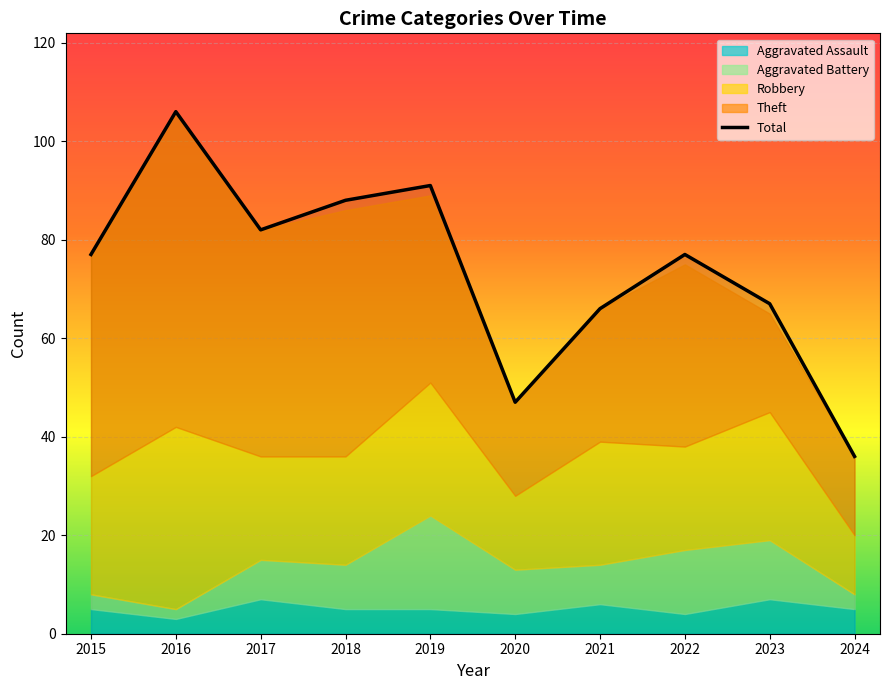

At how many categories does at least one series exceed 67?

6